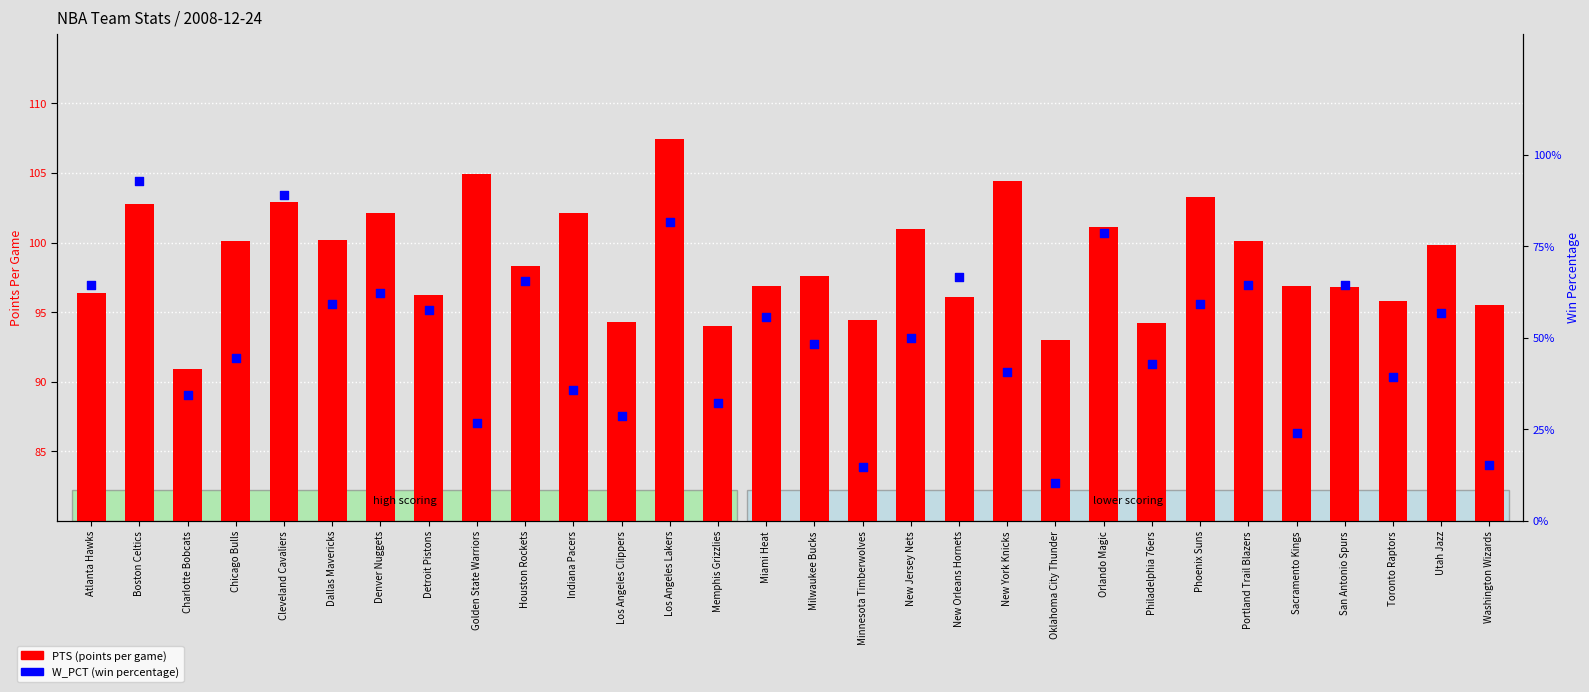

What are all the series names shown in the legend?

PTS (points per game), W_PCT (win percentage)